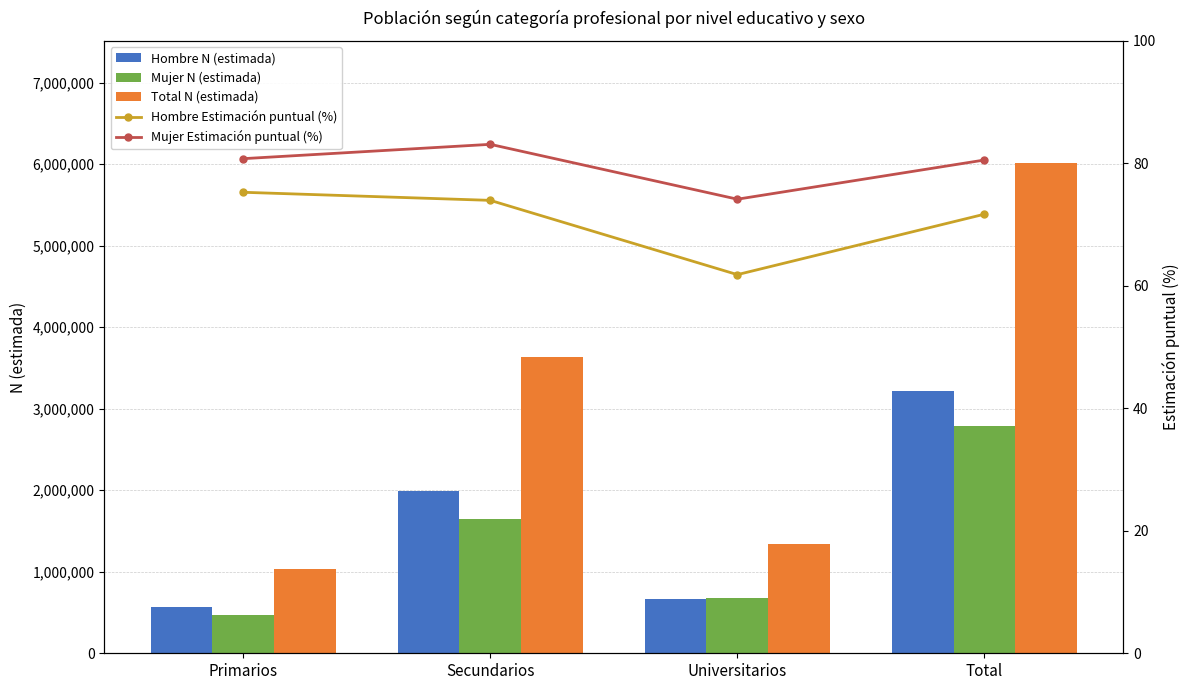

The value of Hombre N (estimada) at Universitarios is 662809.0. True or false?

True